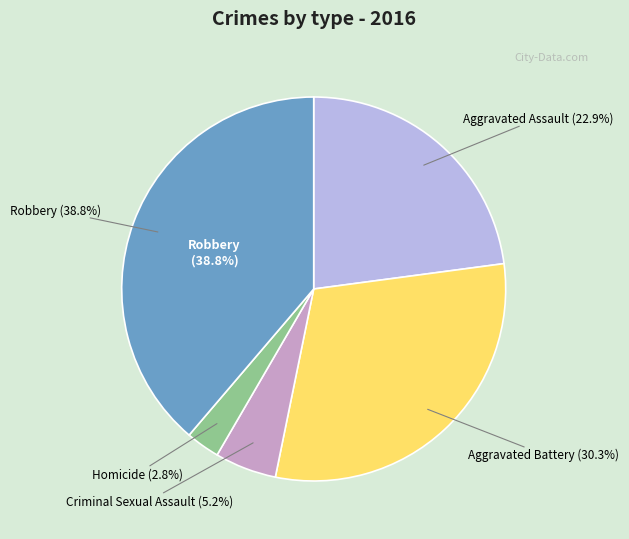

Which has a higher value, Homicide or Aggravated Assault?

Aggravated Assault